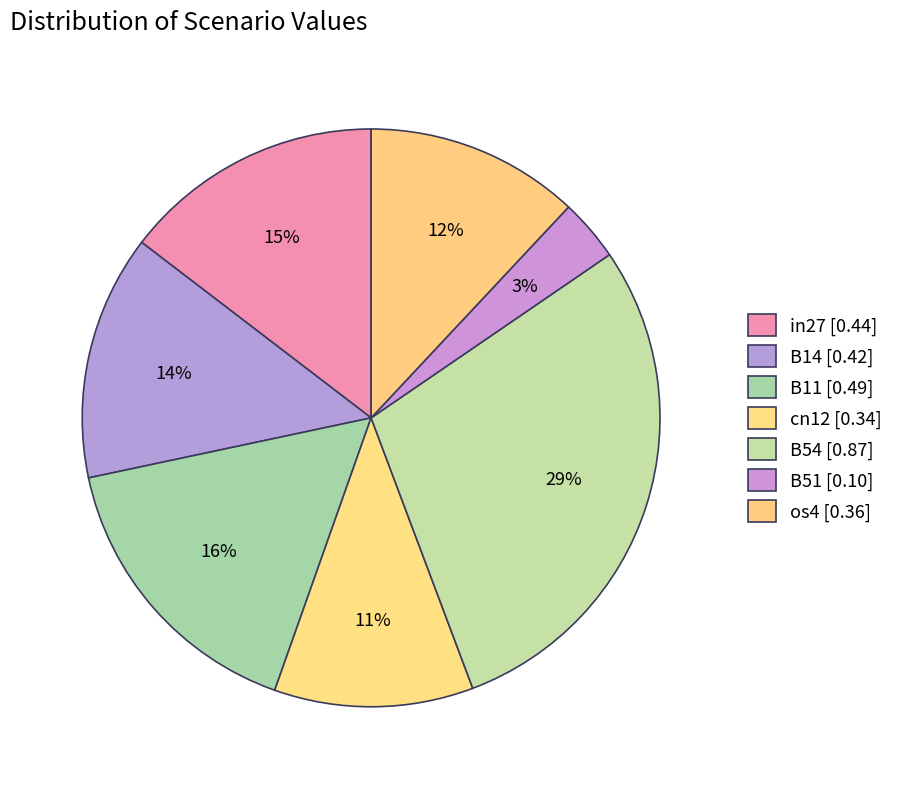

Is it true that B14 is 26% of the pie?

False